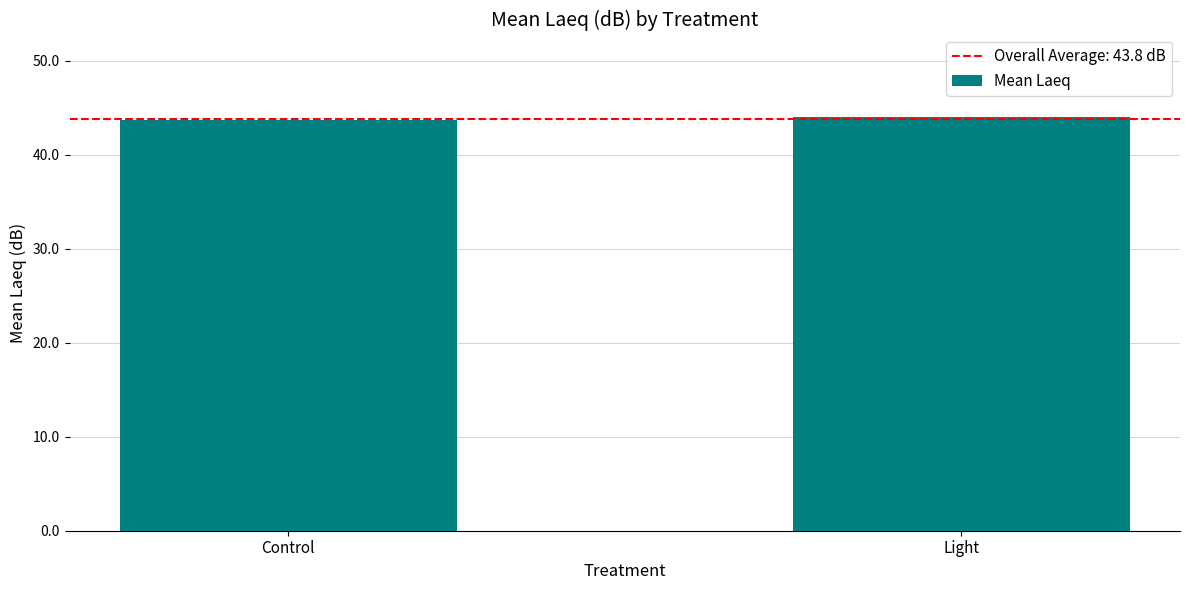

What is the sum of the values at Control and Light?

87.8